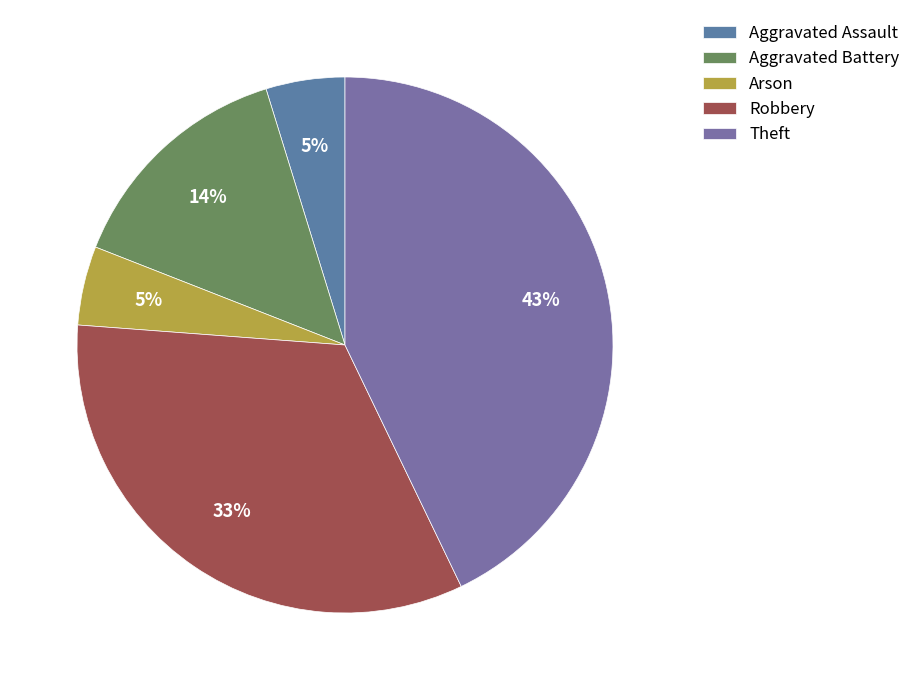

Approximately how many times larger is the value at Arson compared to Aggravated Assault?

1.0